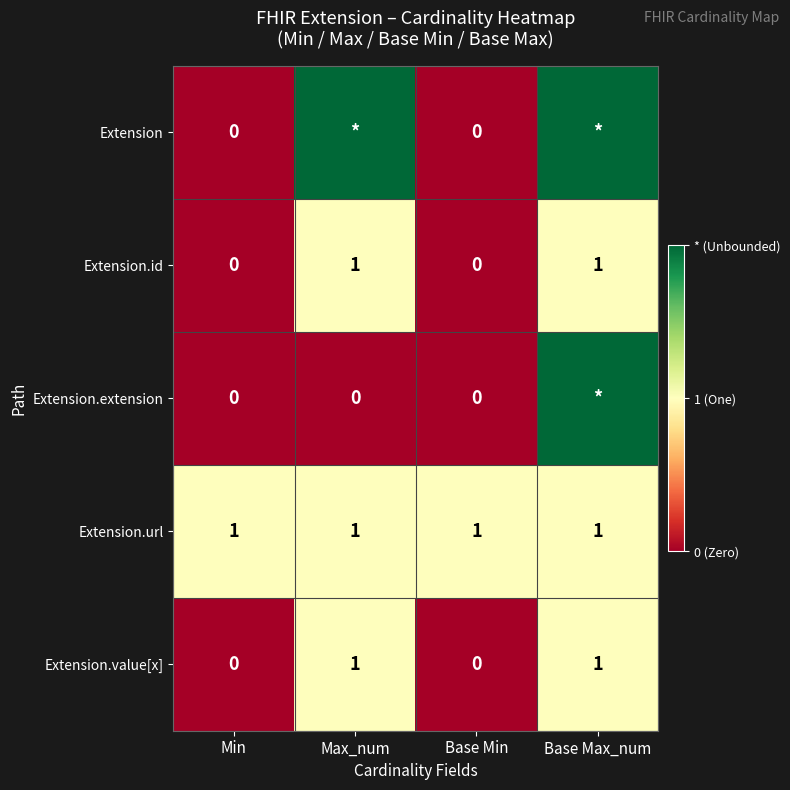

Is it true that Extension.url equals 1 at Base Min?

True